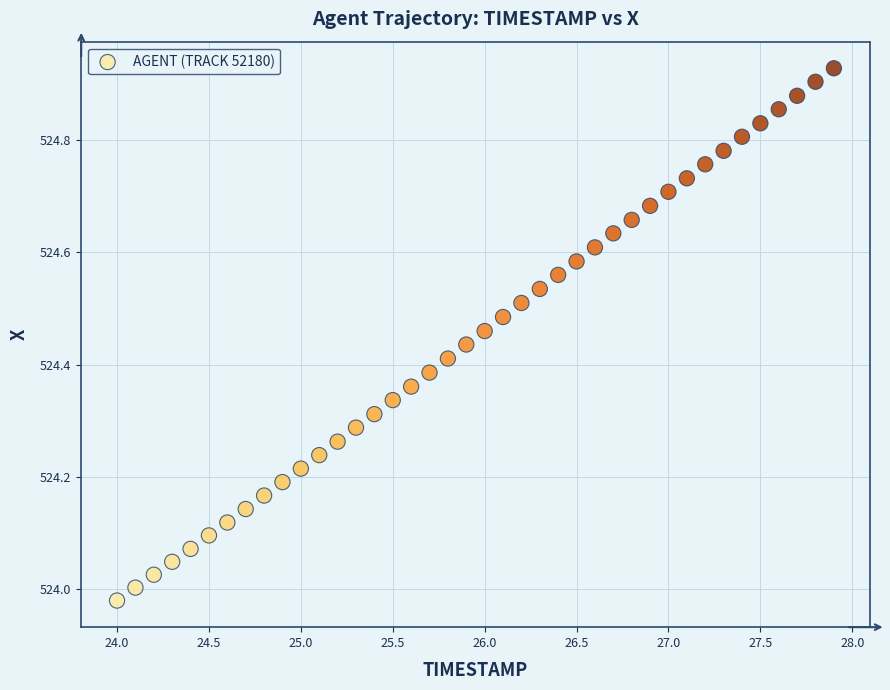

What is the range of X values (max minus min)?

3.9